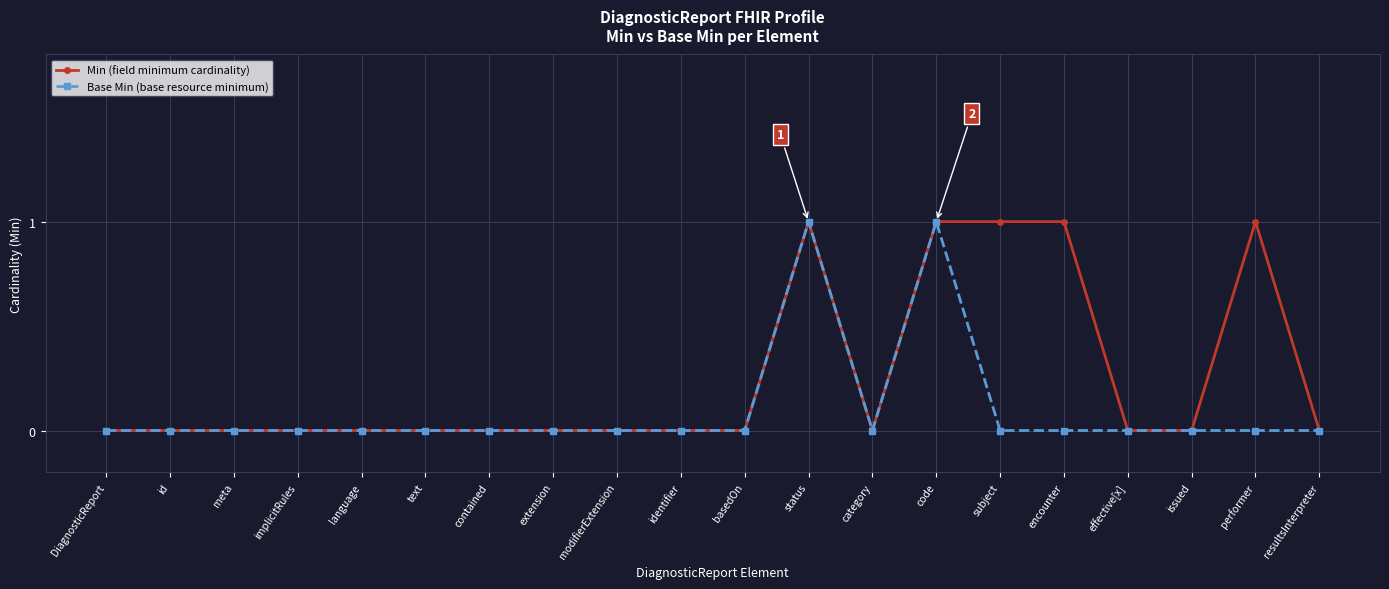

What is the label of the 16th point from the left?

encounter